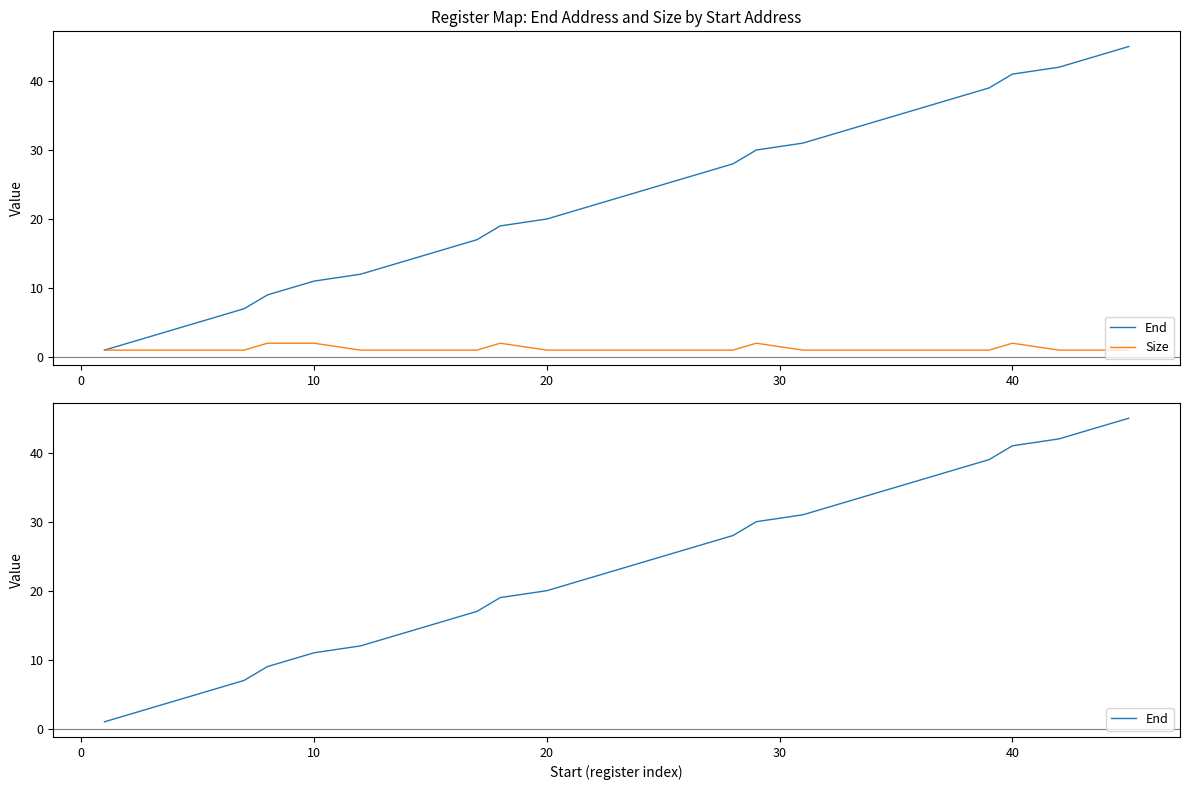

True or false: Size and End cross at least once.

False